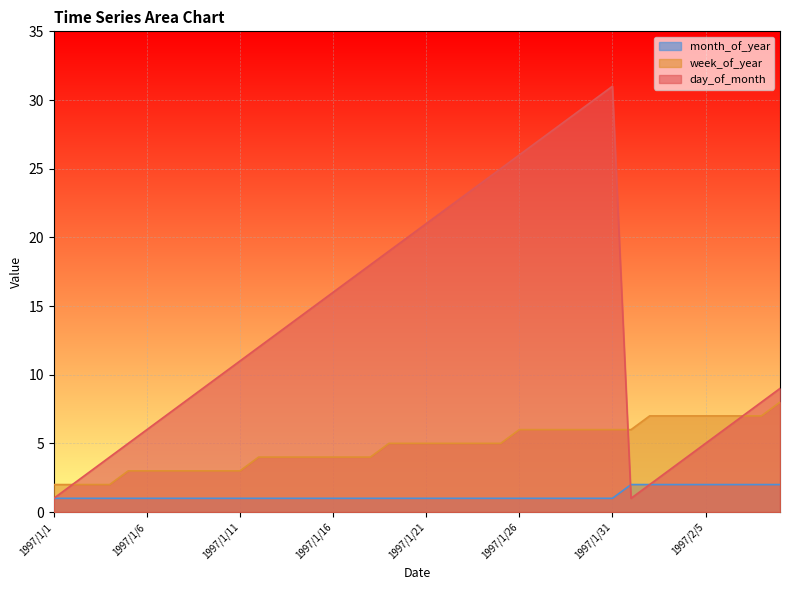

How many lines are shown in the chart?

3